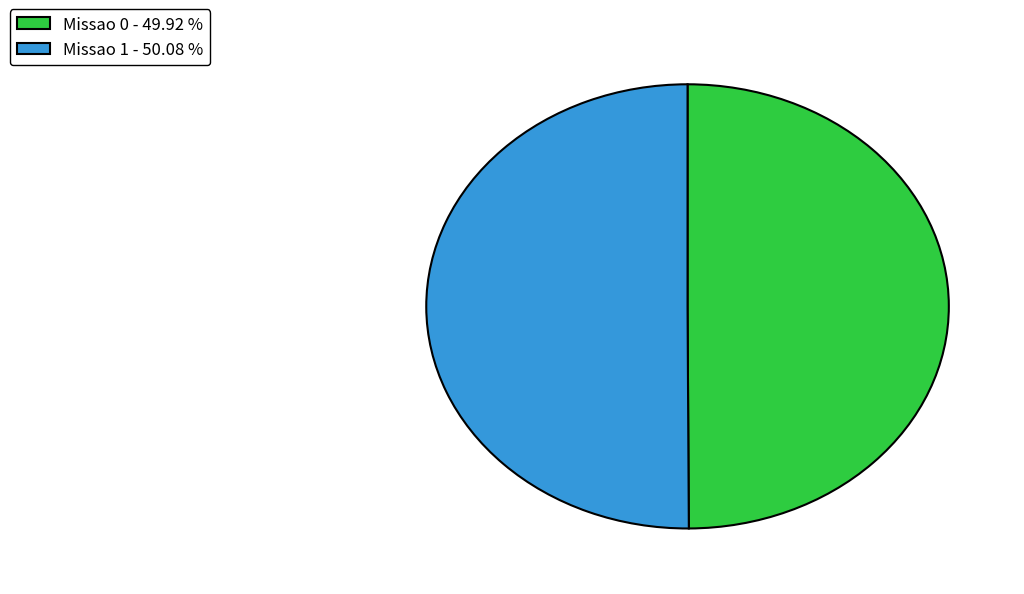

Do Missao 0 - 49.92 % and Missao 1 - 50.08 % together represent more than half of the pie?

Yes